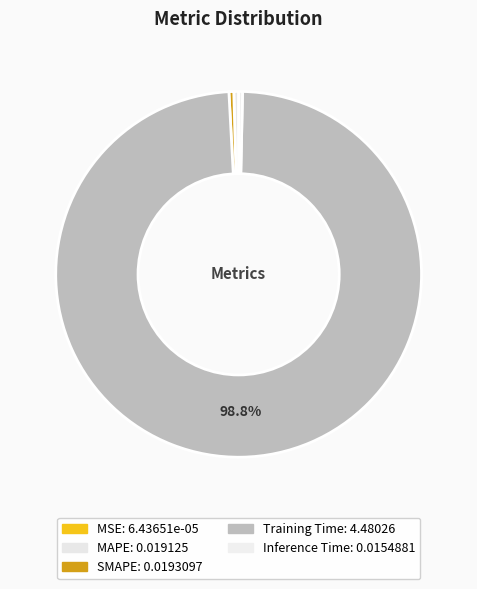

Does any single category account for the majority?

Yes